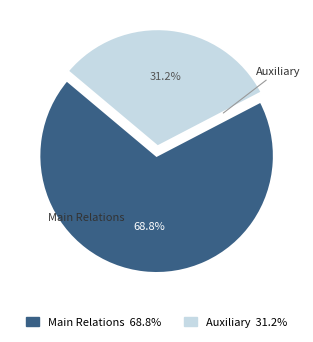

How many slices are in this pie chart?

2